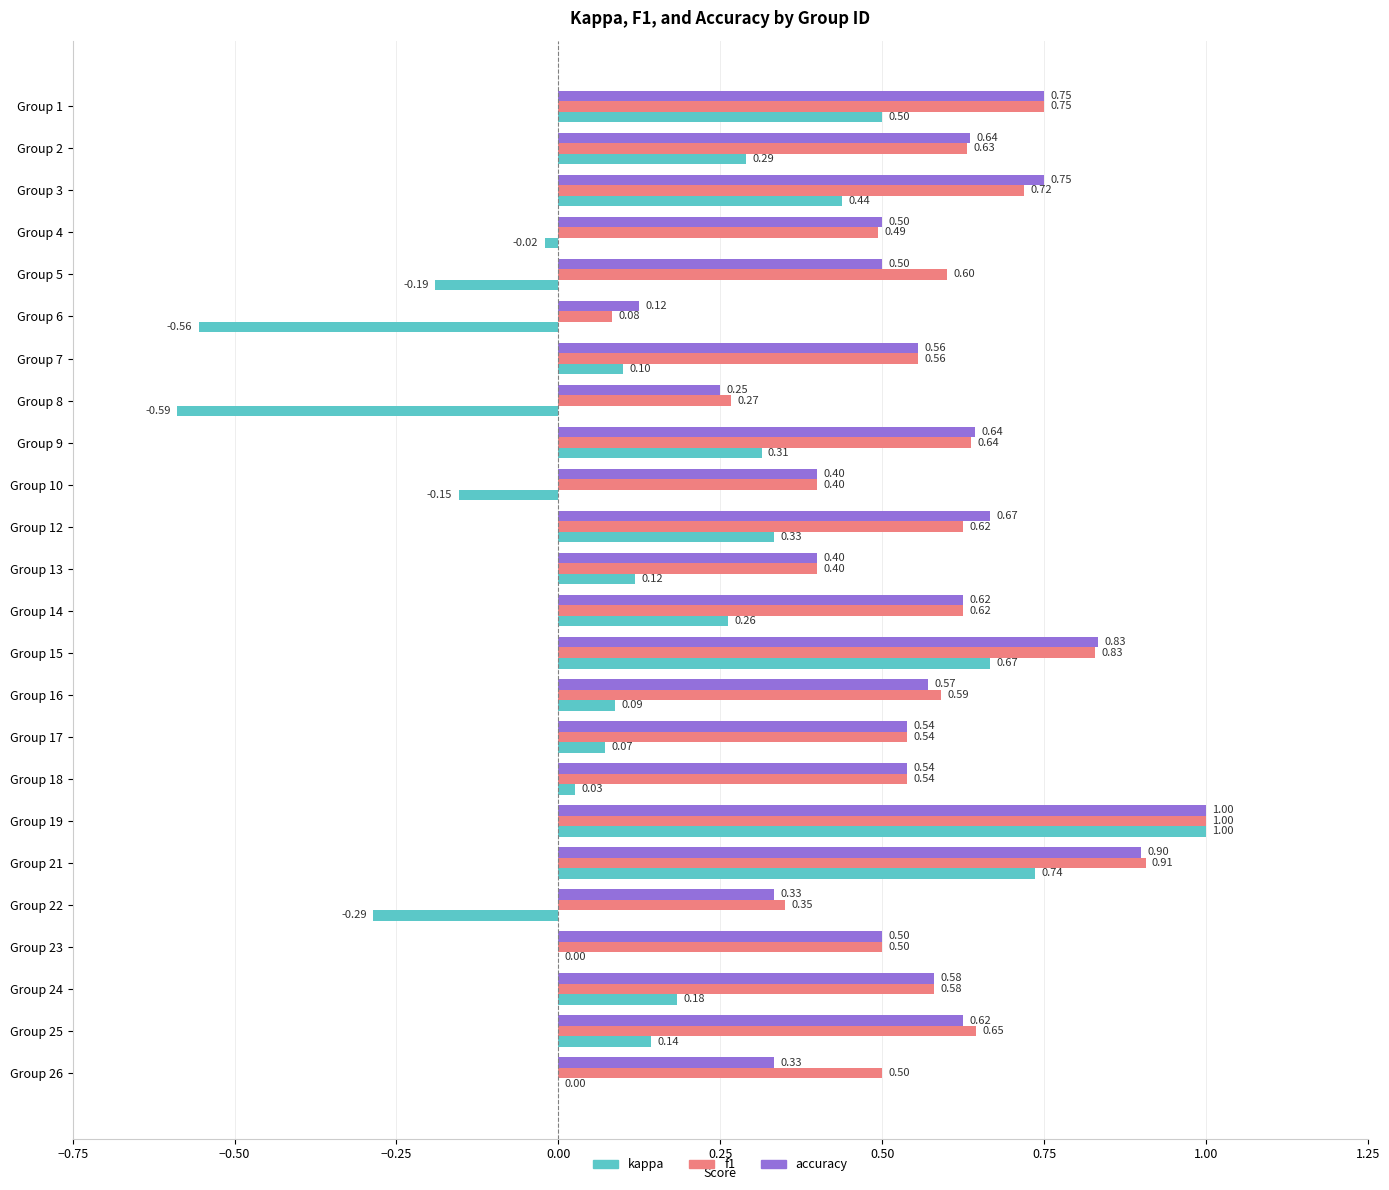

What is the sum of all kappa values?

3.5